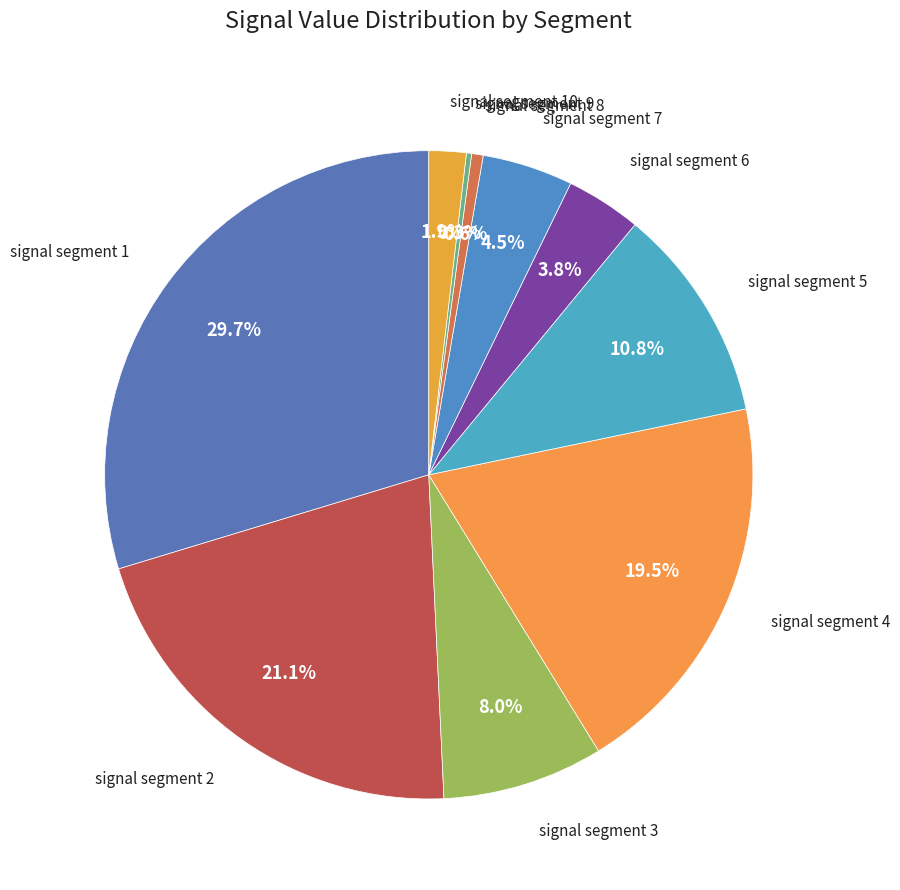

Count the number of slices in the pie.

10